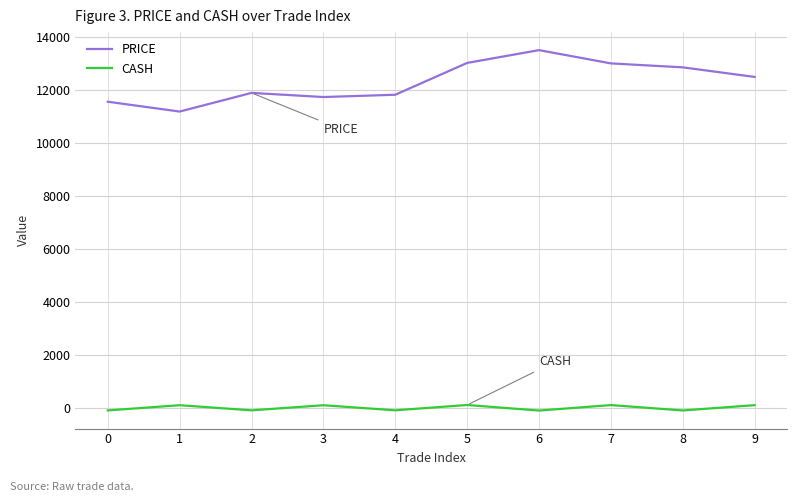

Where is PRICE nearest to the value 12340?

9